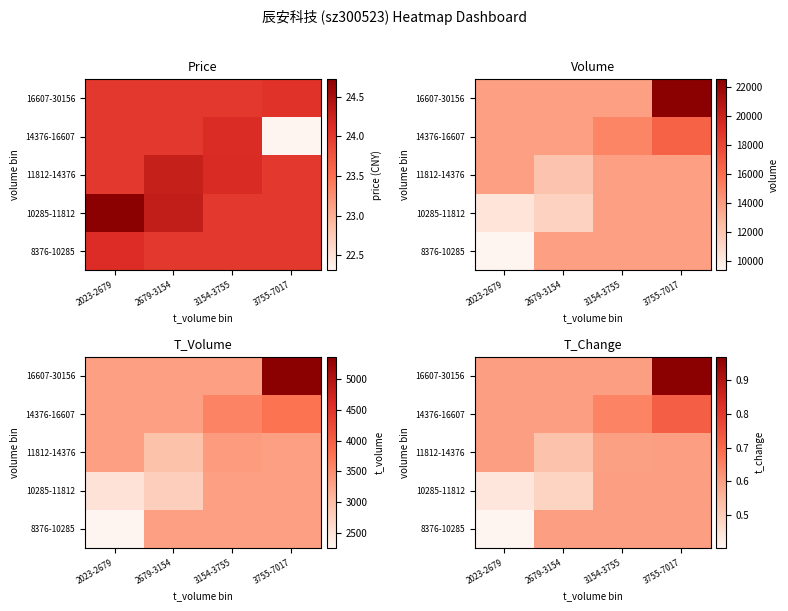

Count the number of data series in this chart.

5